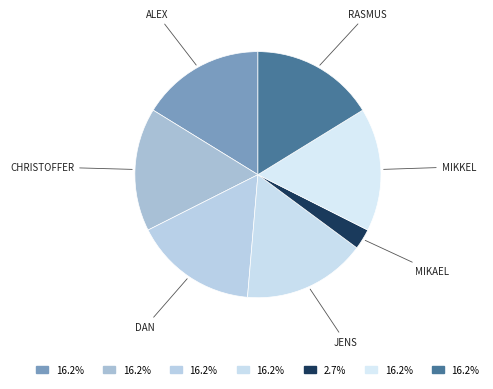

How many slices are in this pie chart?

7